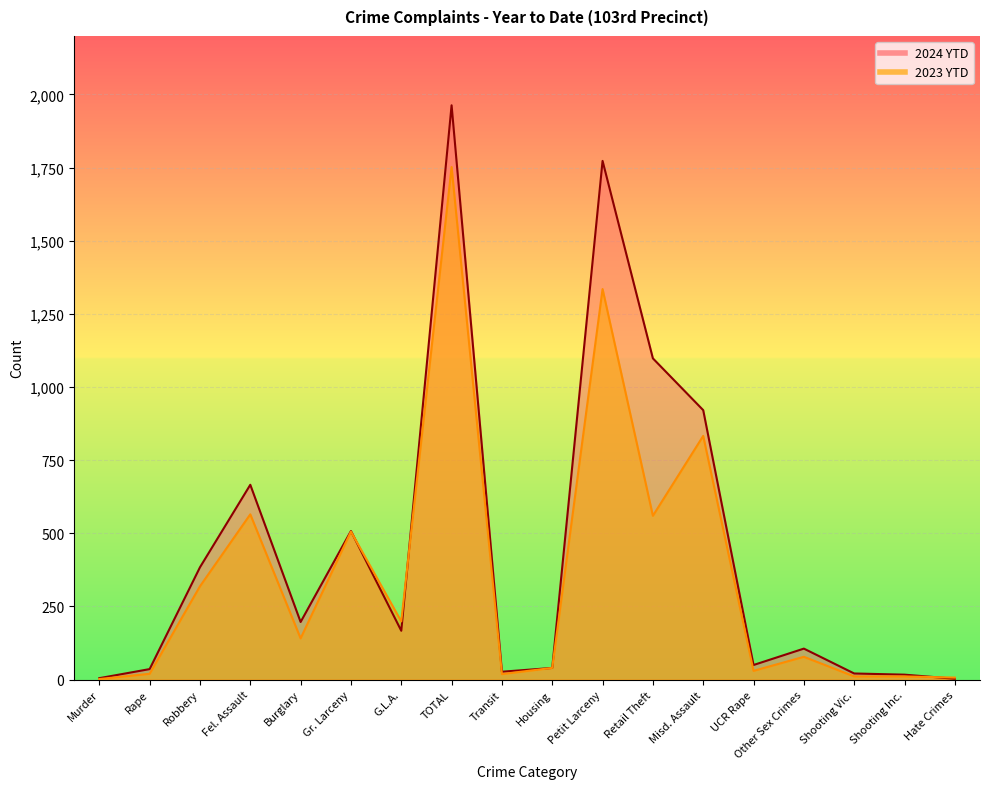

Which series has the largest range (max minus min)?

2024 YTD